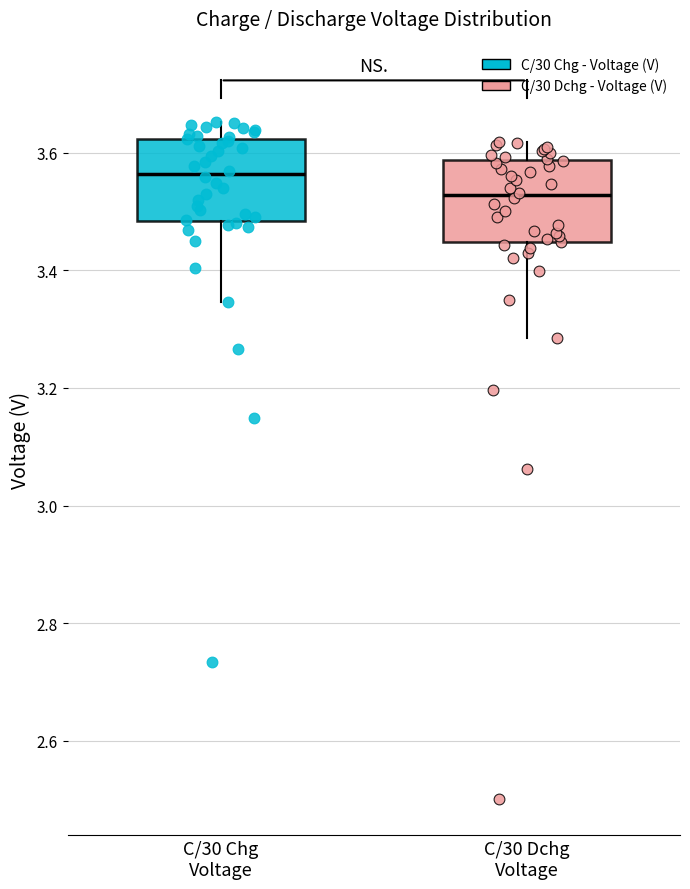

Which box has the lowest median line?

C/30 Dchg Voltage